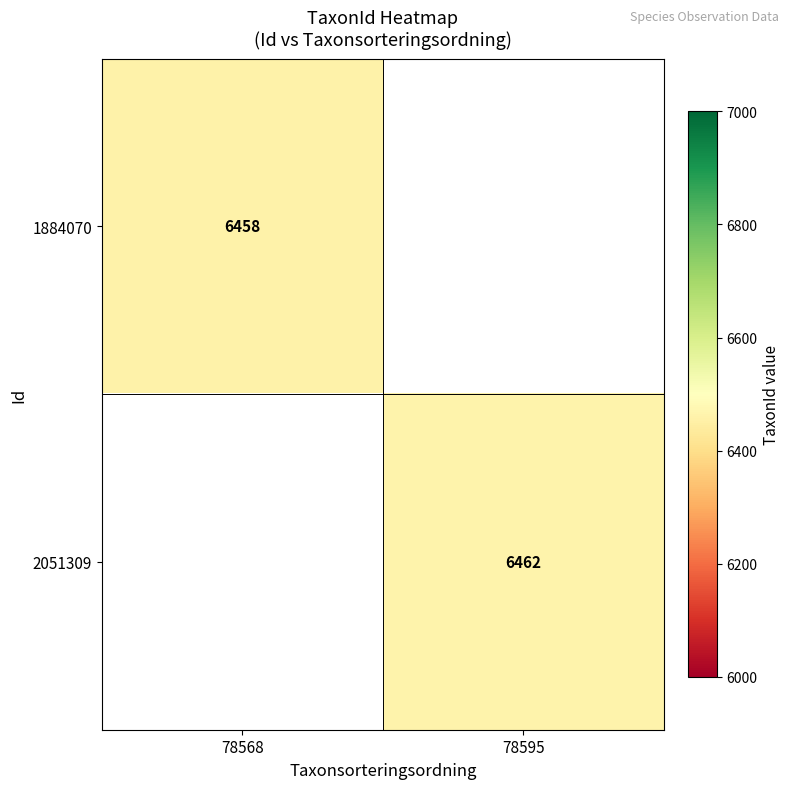

What is the minimum value shown in the chart?

6458.0